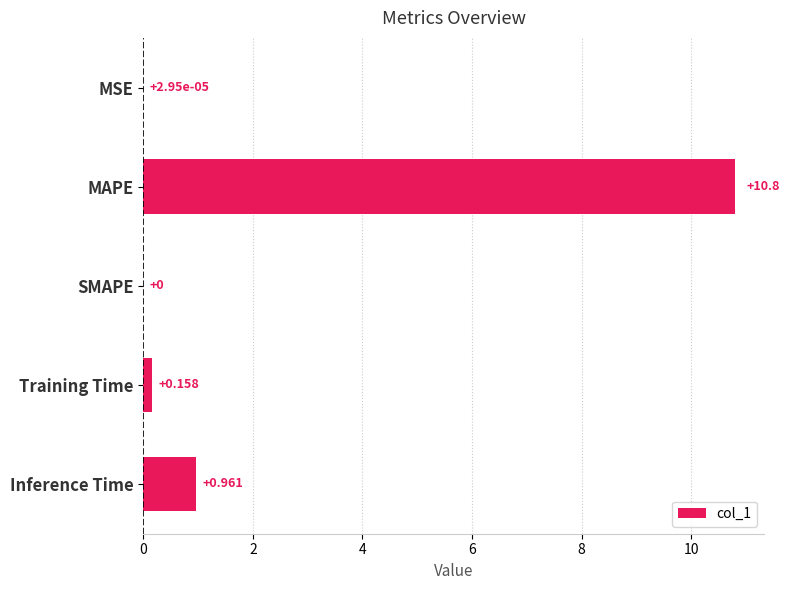

At which category does the chart reach its peak across all series?

MAPE